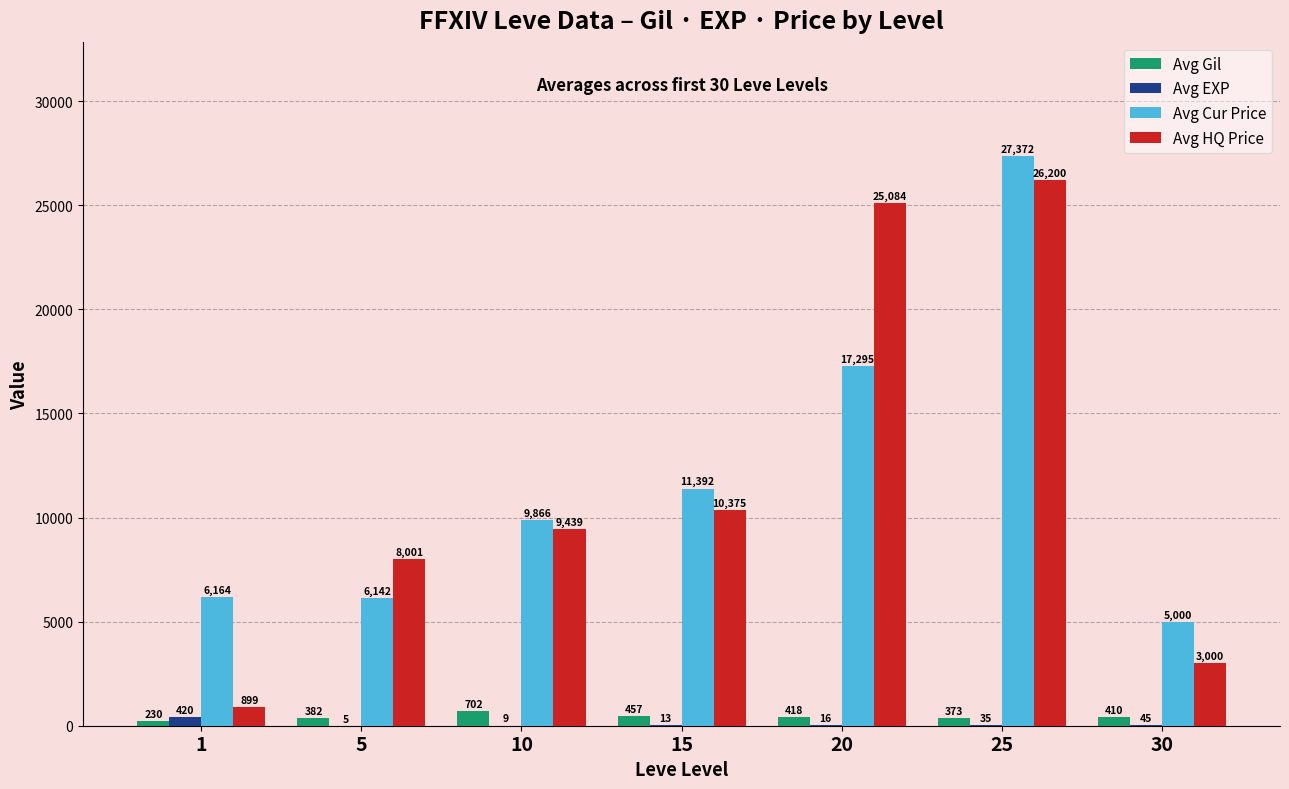

Between 20 and 30, which series saw the biggest shift?

Avg HQ Price